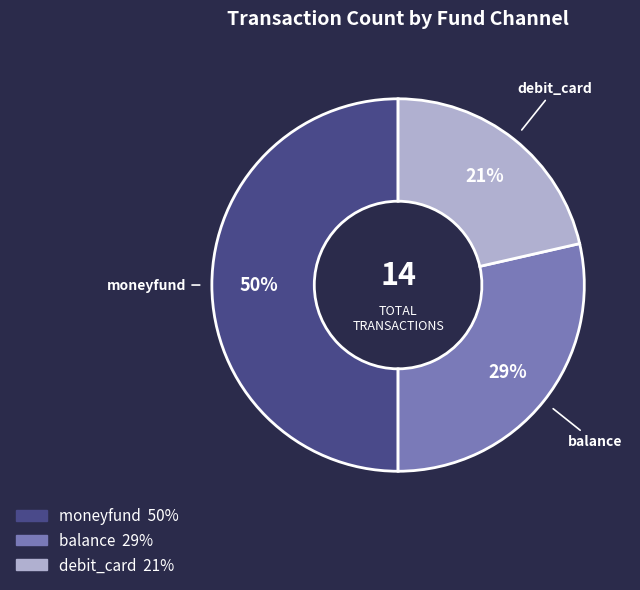

Do moneyfund and balance together represent more than half of the pie?

Yes